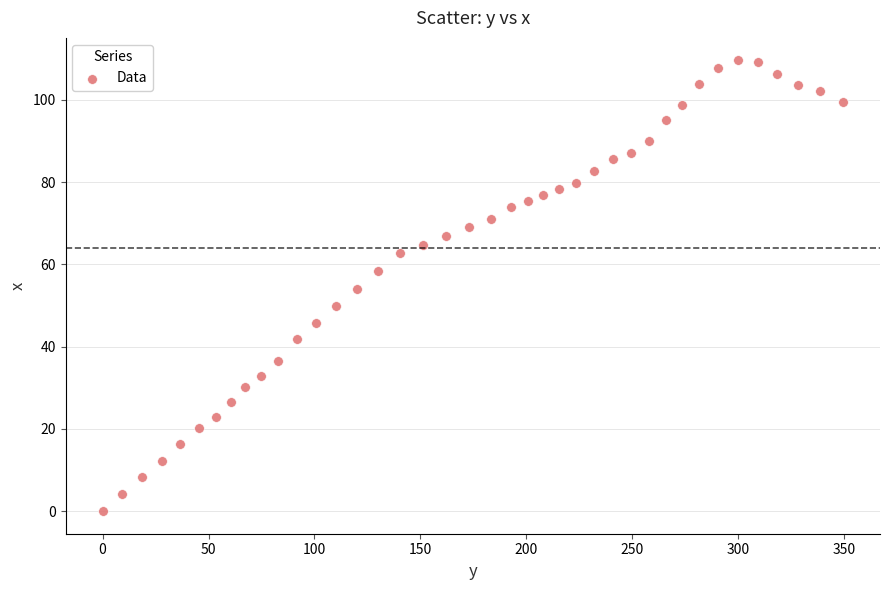

What is the range of X values (max minus min)?

349.4